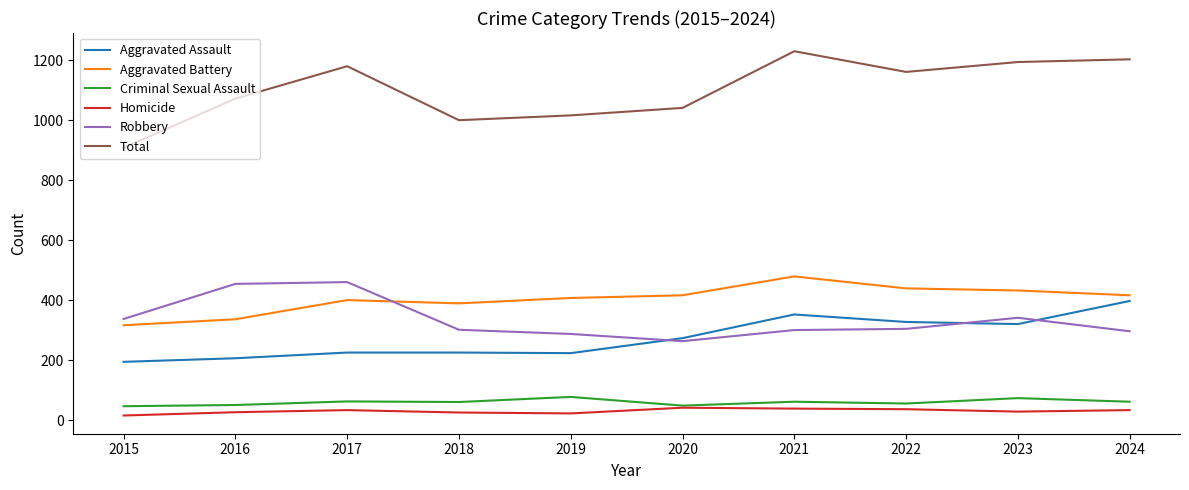

At how many categories does at least one series exceed 672?

10